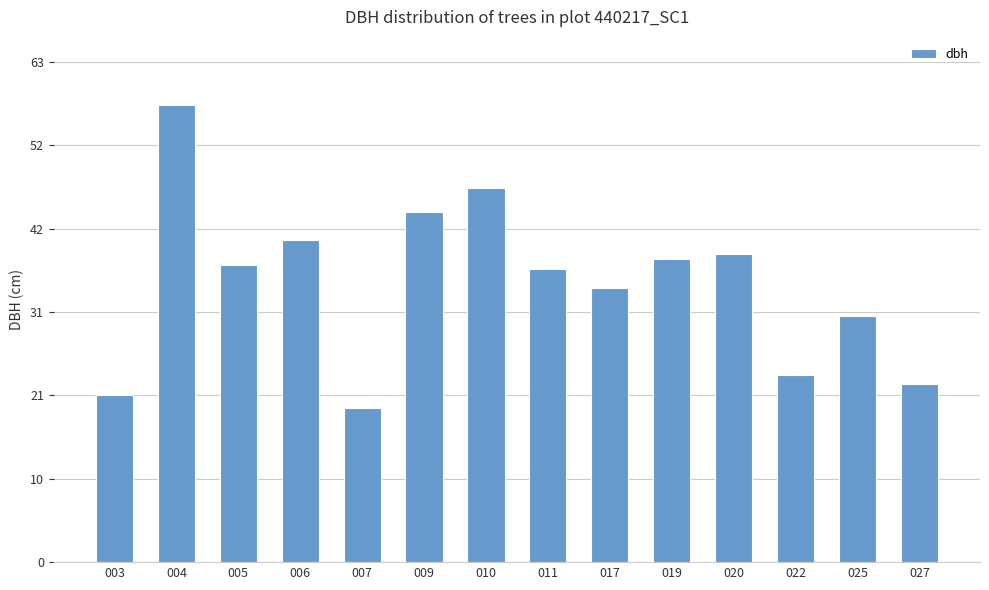

Reading left to right, what are all the values shown in this chart?

21.1	57.5	37.5	40.6	19.5	44.1	47.1	37.0	34.5	38.2	38.8	23.5	31.1	22.4